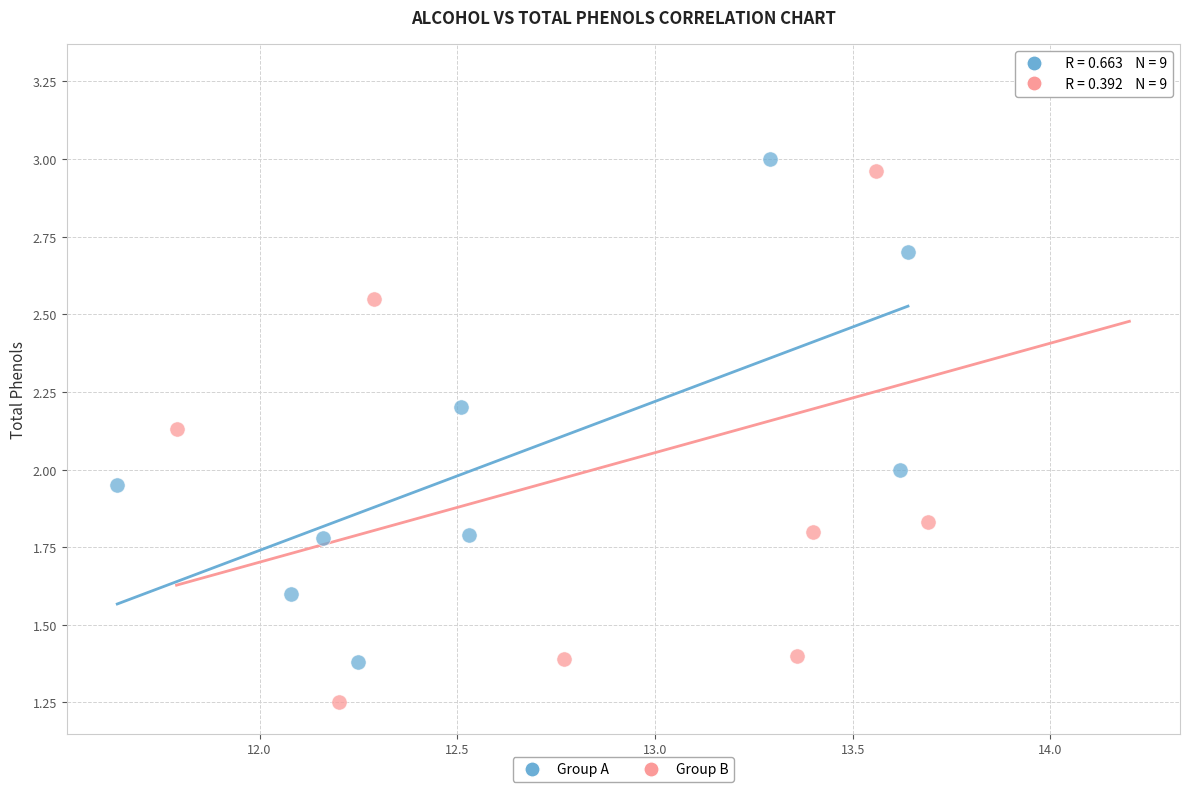

Which series contains the lowest Y value?

Group B